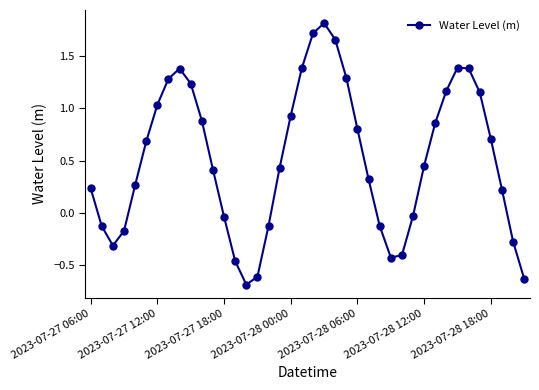

What is the value of the 8th point from the left?

1.3